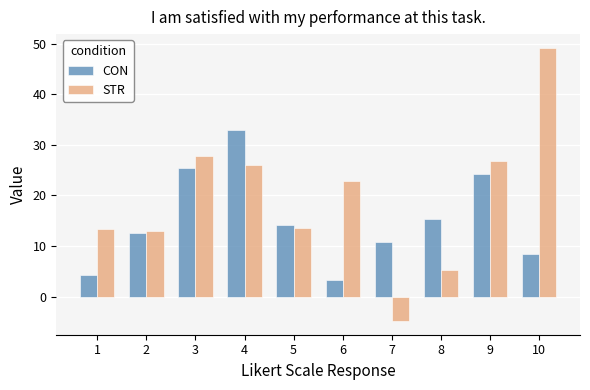

What is the difference between the second highest and second lowest values in the STR series?

22.6